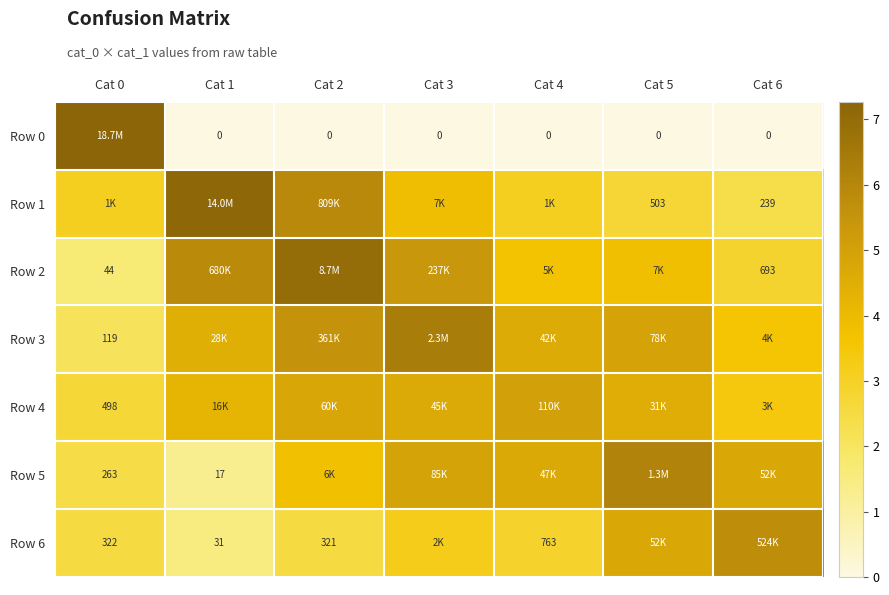

Which category has the lowest value across all series?

Cat 1